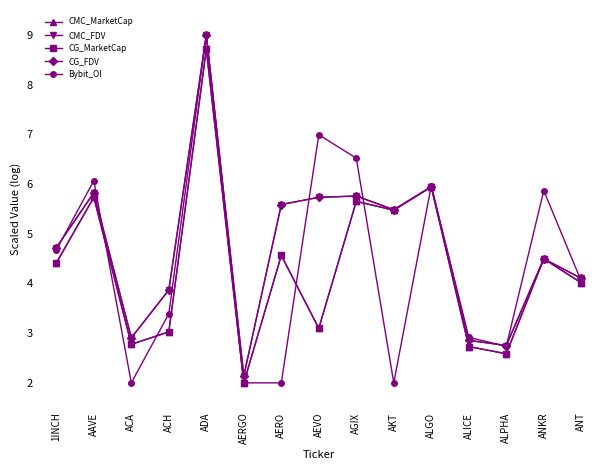

In CG_MarketCap, how many points are lower than both neighbors (excluding endpoints)?

5